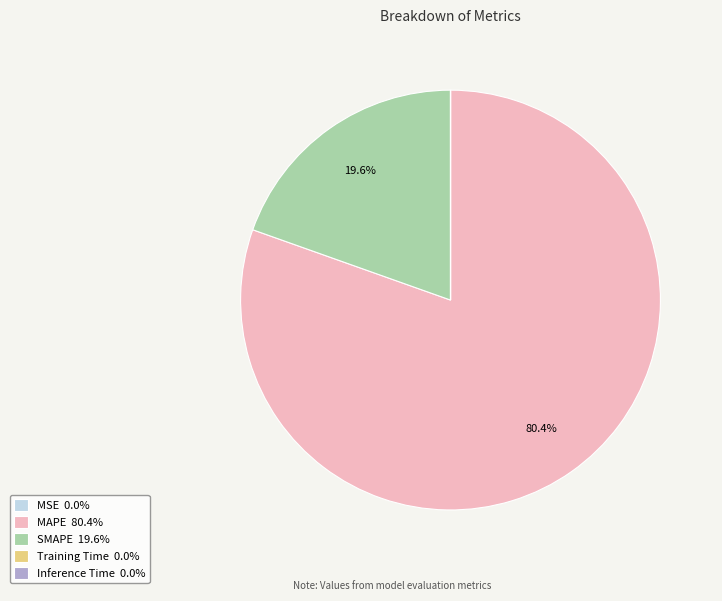

Is there any slice that represents more than half of the pie?

Yes